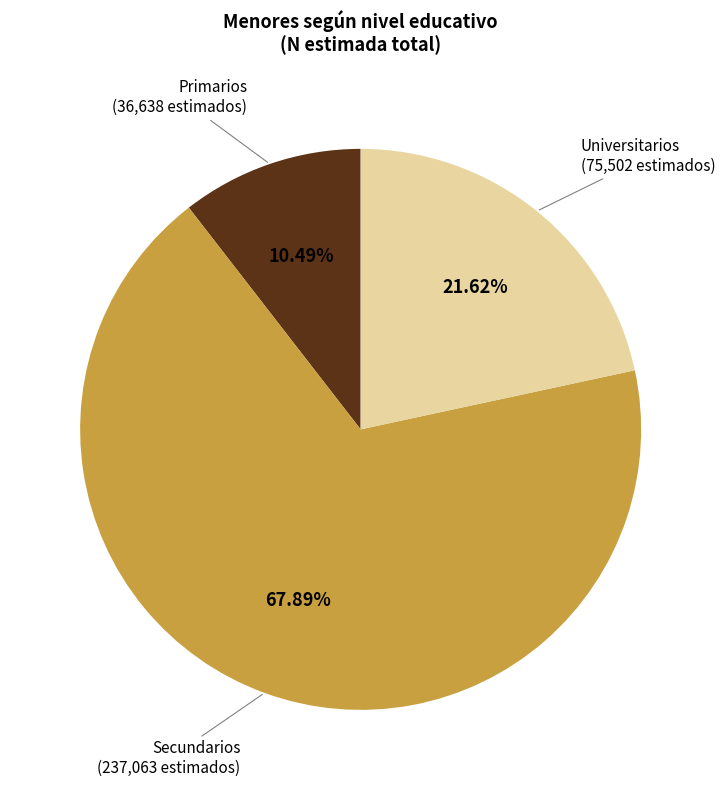

Is there any slice that represents more than half of the pie?

Yes